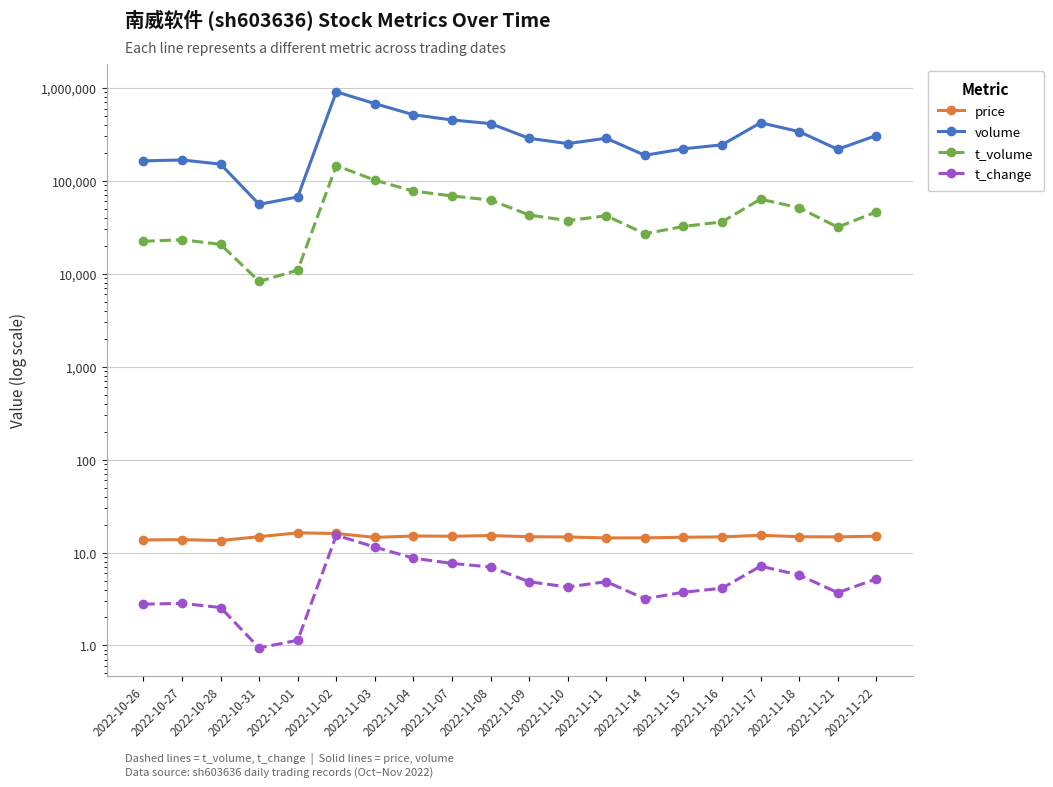

Which category has the lowest value in the t_change series?

2022-10-31